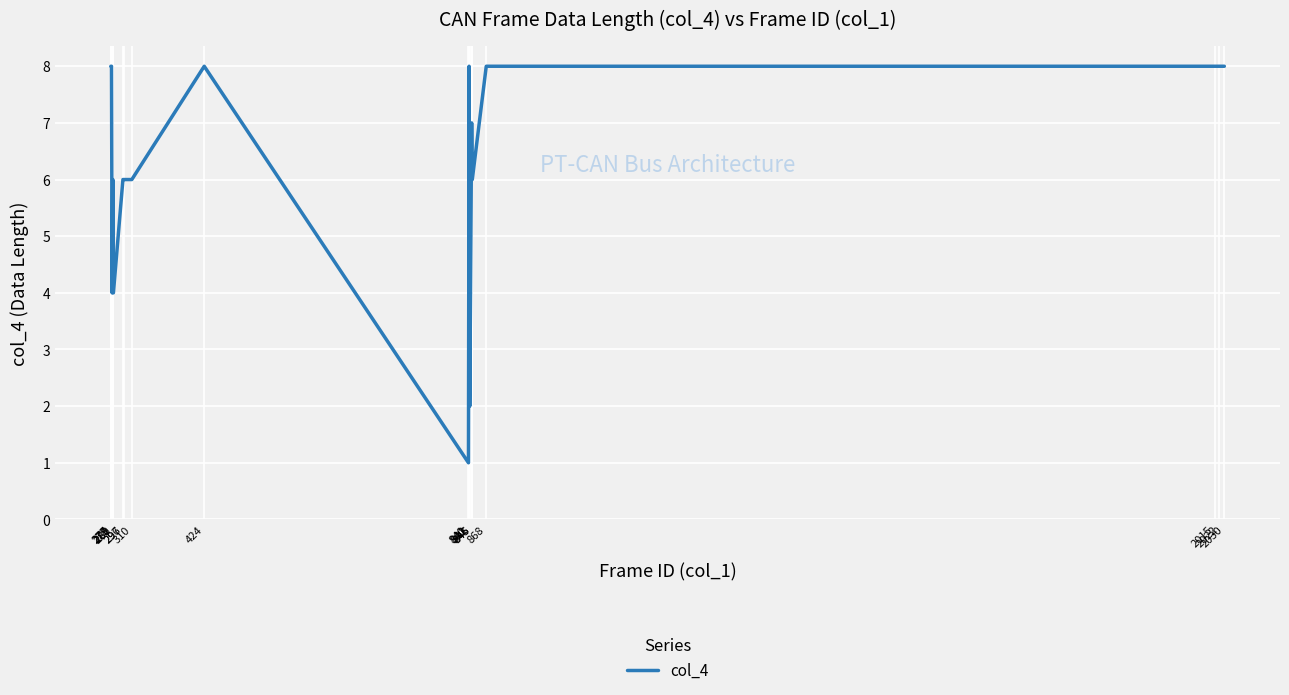

What is the maximum value shown in the chart?

8